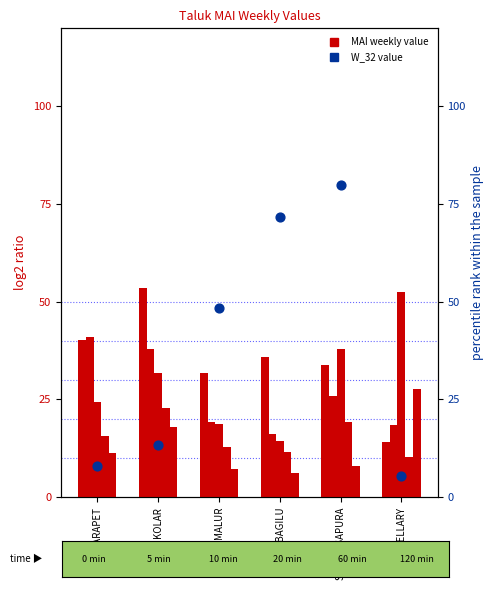

Is the value of MAI_W_27 at MULABAGILU greater than the value of MAI_W_28 at MULABAGILU?

Yes